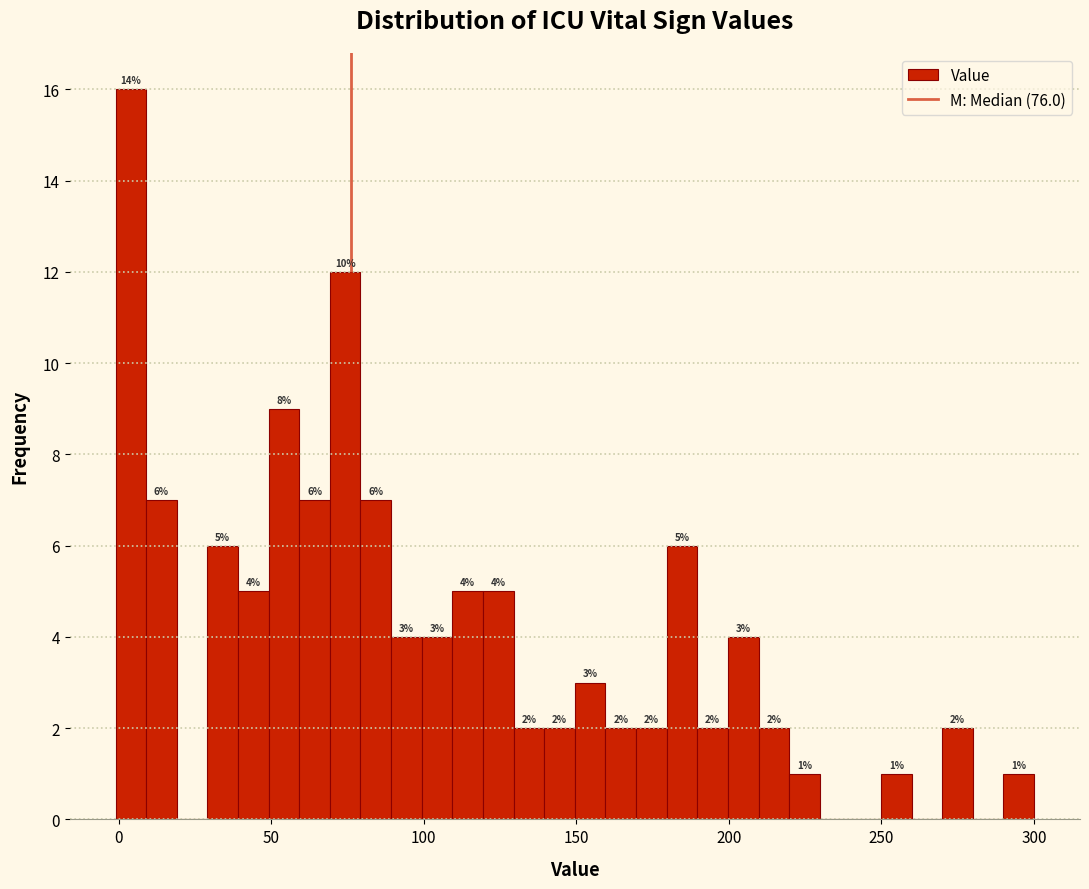

Around what value on the x-axis is the tallest bar? Give the approximate position of its centre, as read against the axis.

5